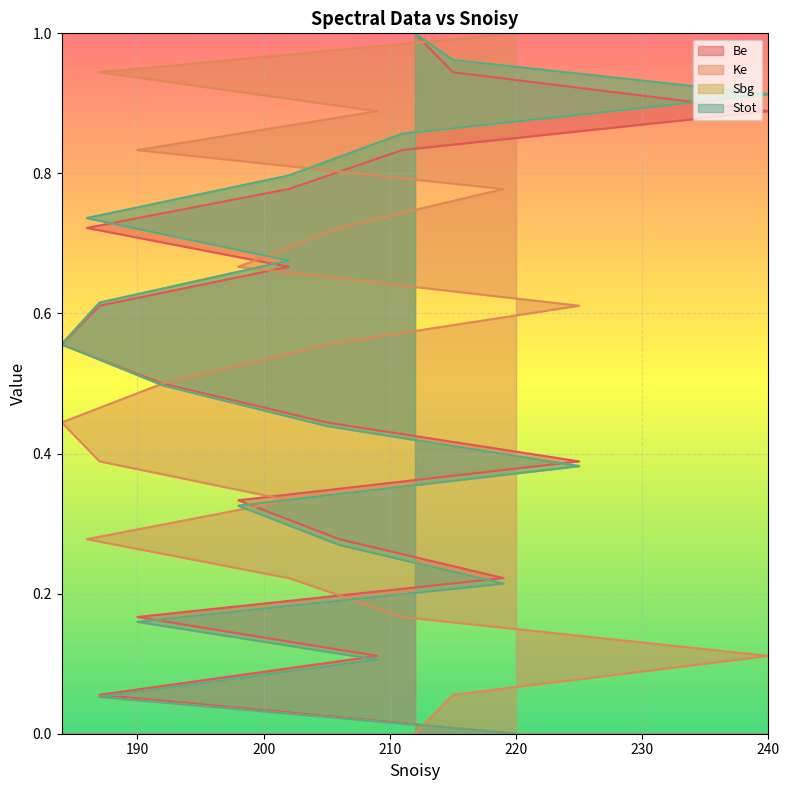

What is the value of the Be point at the 5th from the left?

0.8